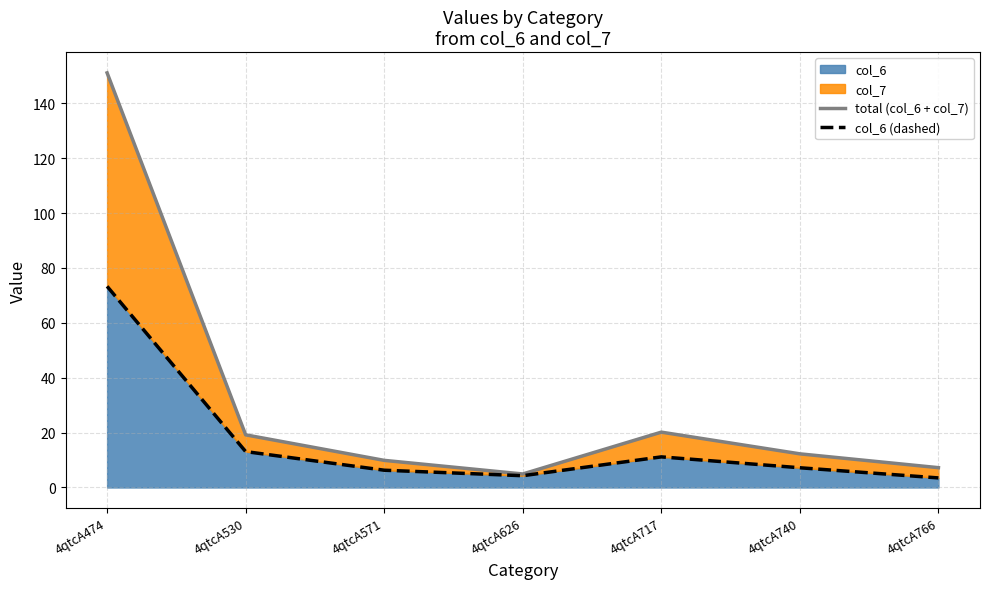

What is the smallest value displayed?

3.5